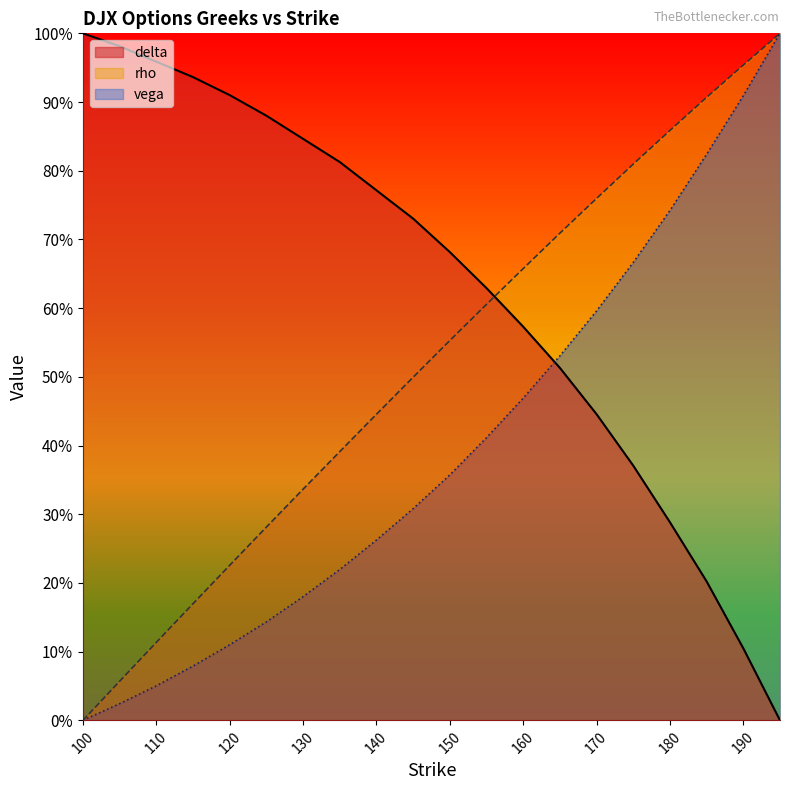

What is the average value of the delta series?

0.6